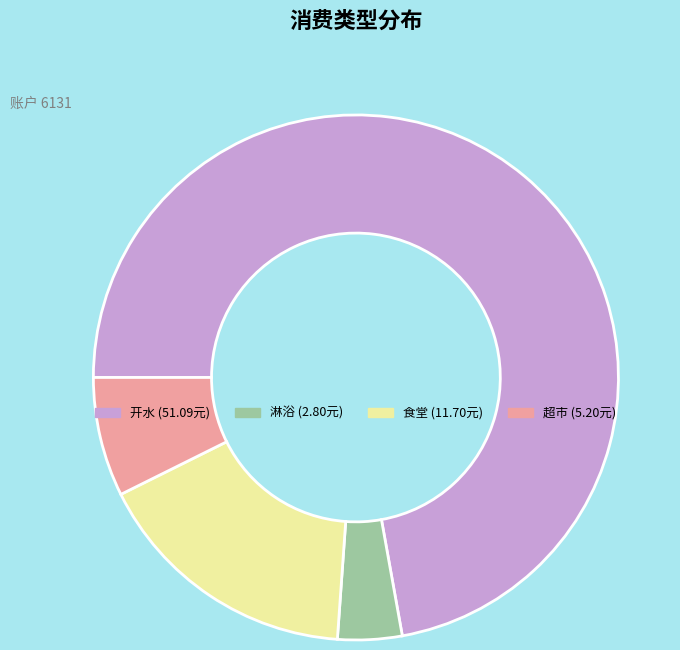

Count the number of slices in the pie.

4